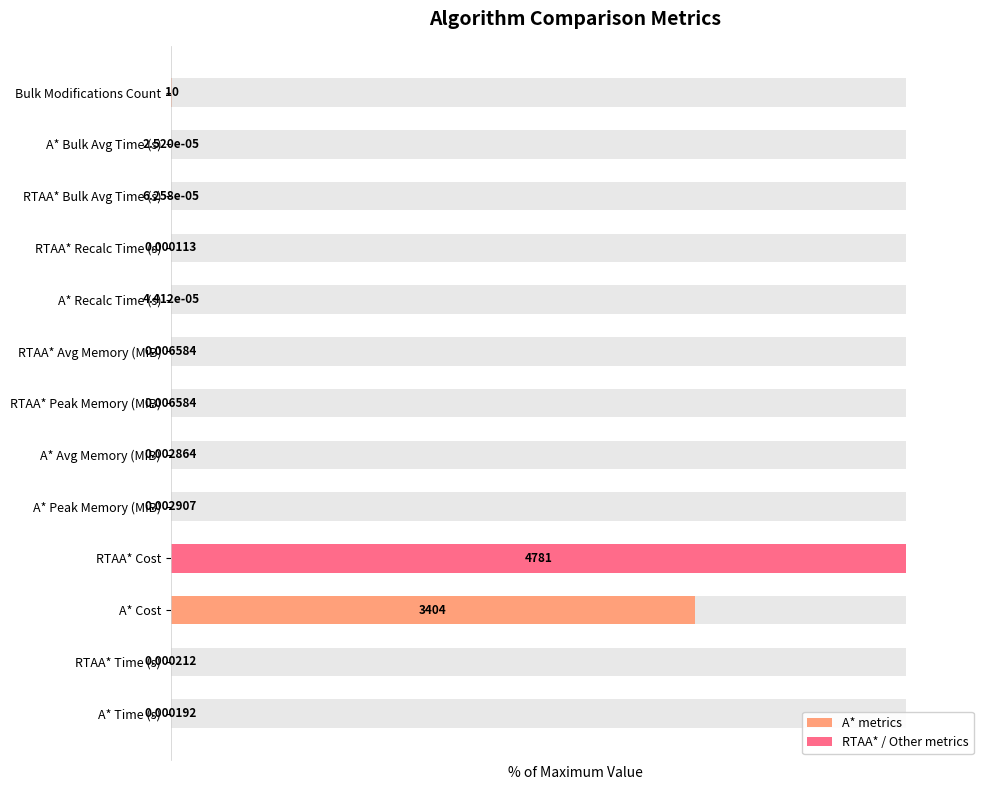

How many bars are there in total?

13